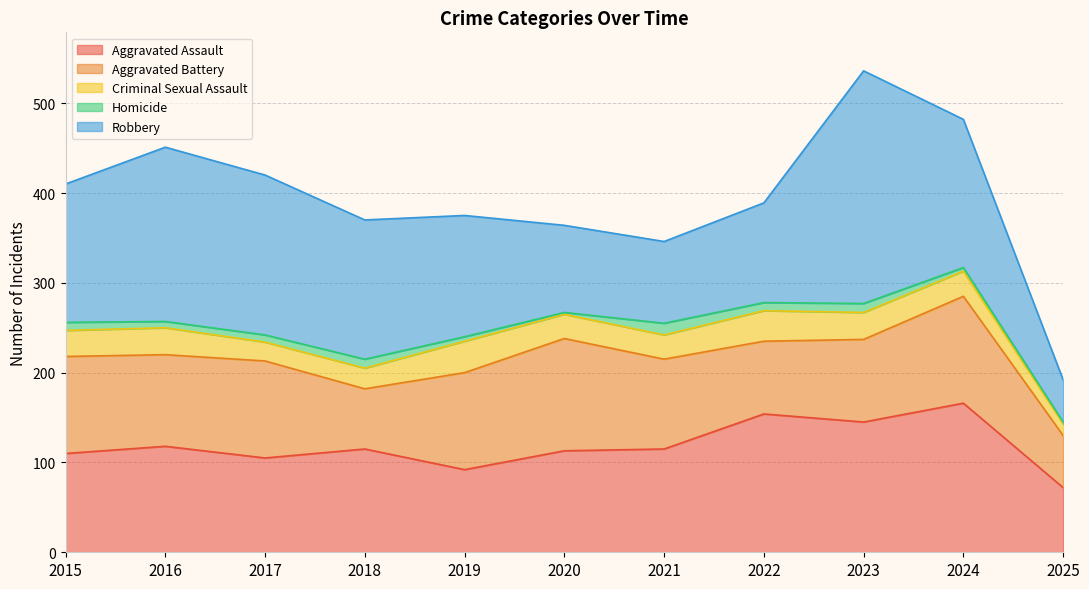

What is the difference between the second highest and second lowest values in the Homicide series?

8